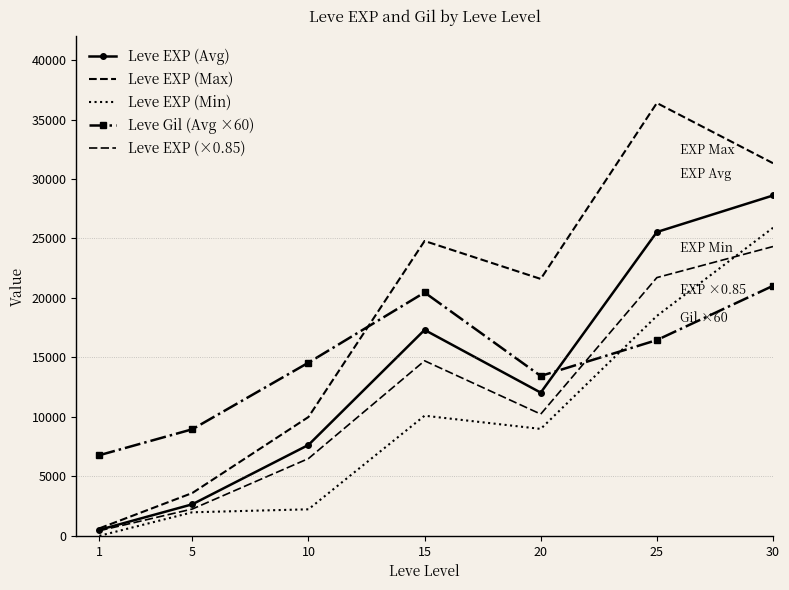

At which category does Leve EXP (Avg) reach its first local peak?

15